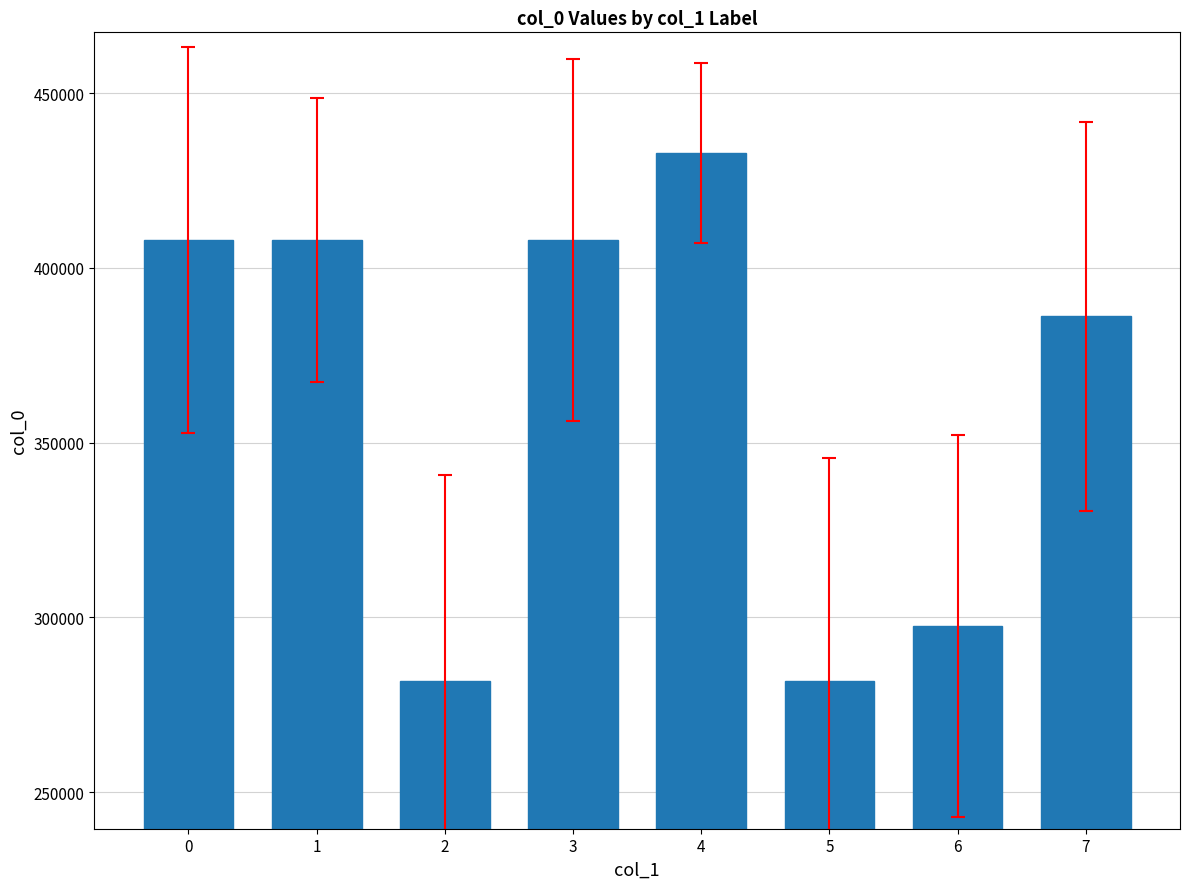

What is the change in value from 0 to 6?

-110328